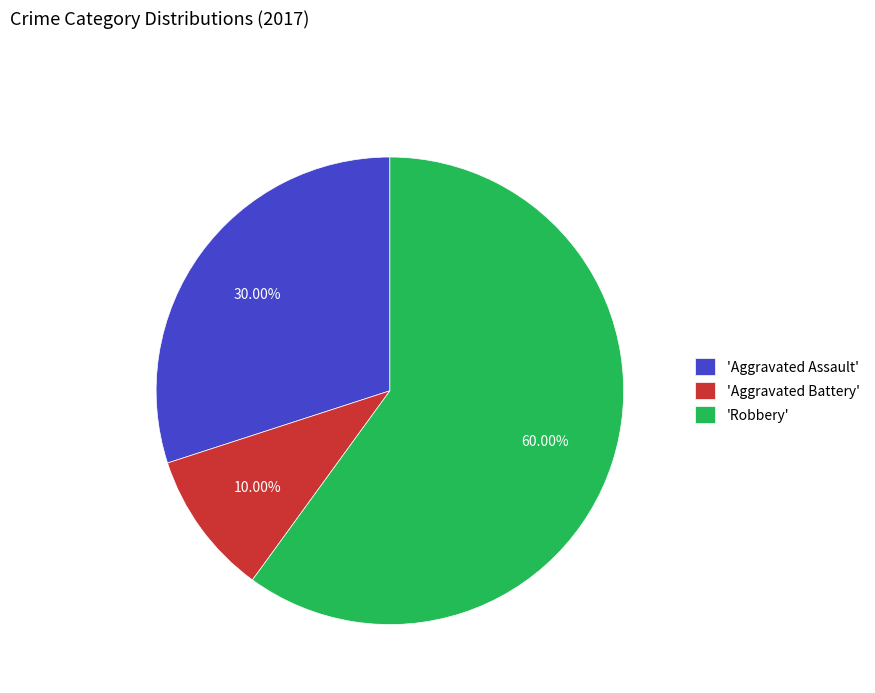

Combined, do 'Aggravated Assault' and 'Robbery' account for over 50%?

Yes